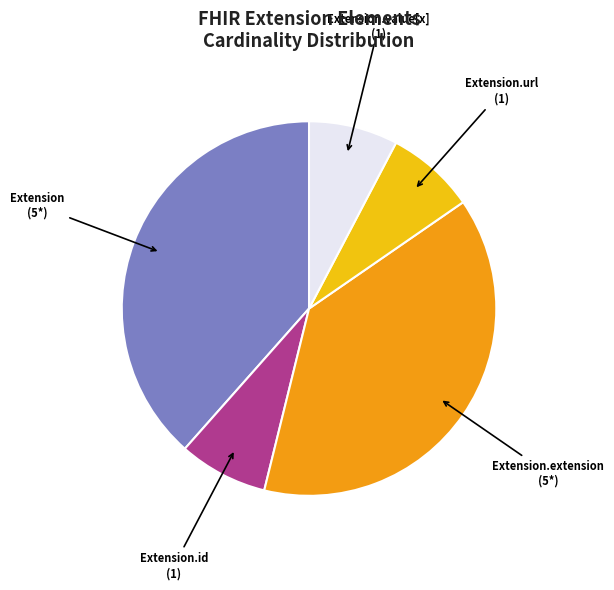

Is there any slice that represents more than half of the pie?

No